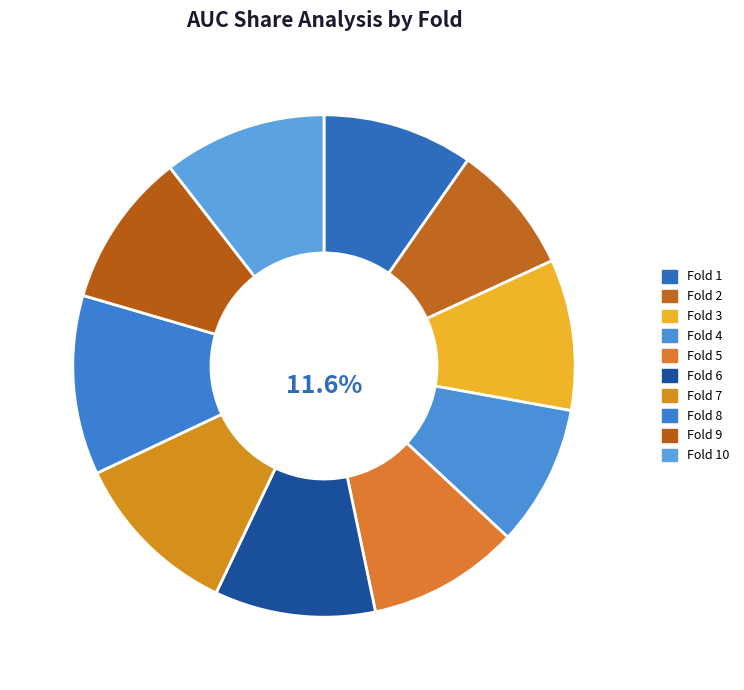

To the nearest percent, what is the average slice percentage?

10%